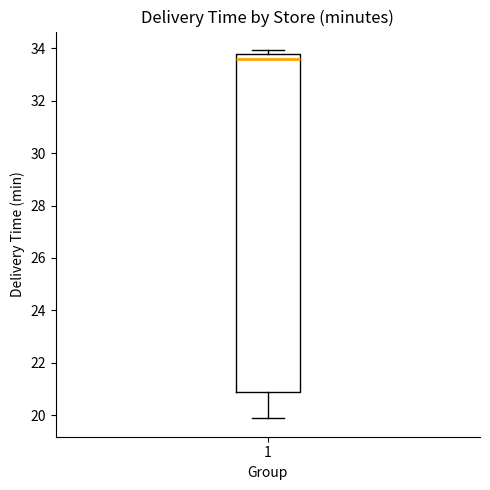

Read this box plot against the y-axis: the position of the median line, the range covered by the box, and the ends of both whiskers. The values are not printed on the chart, so give them approximately, as read against the axis.

median 33.6, box 20.8 to 33.8, whiskers 19.8 to 34.0